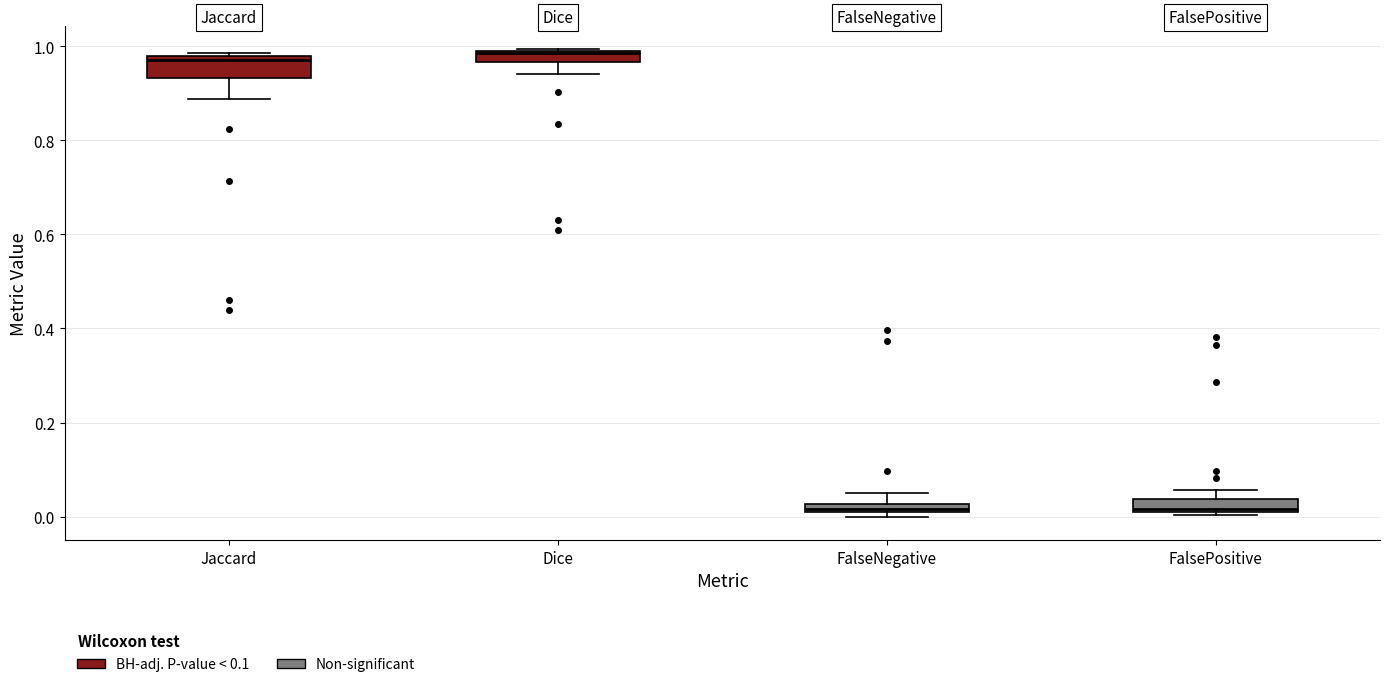

Comparing the boxes themselves (not the whiskers), which one is the tallest?

Jaccard